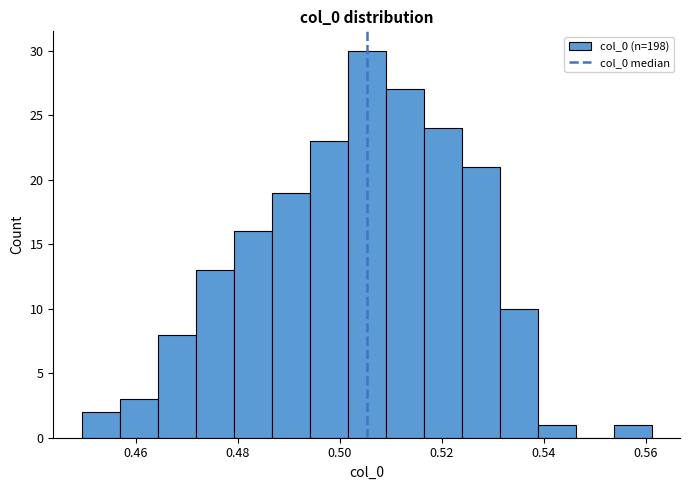

Read against the x-axis, roughly where is the centre of the tallest bar?

0.506